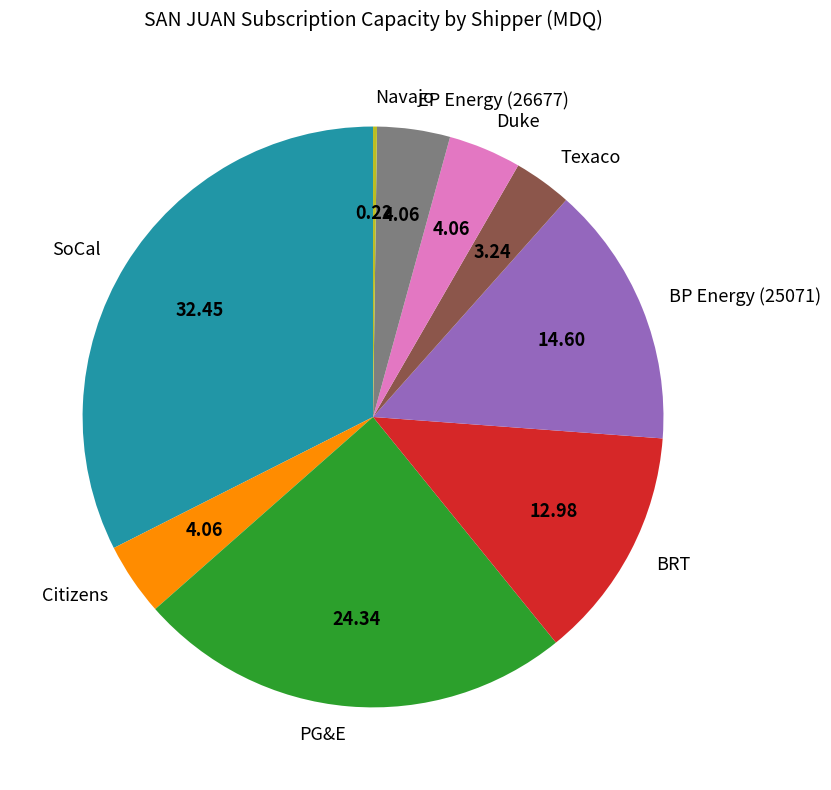

Which has a higher value, PG&E or EP Energy (26677)?

PG&E